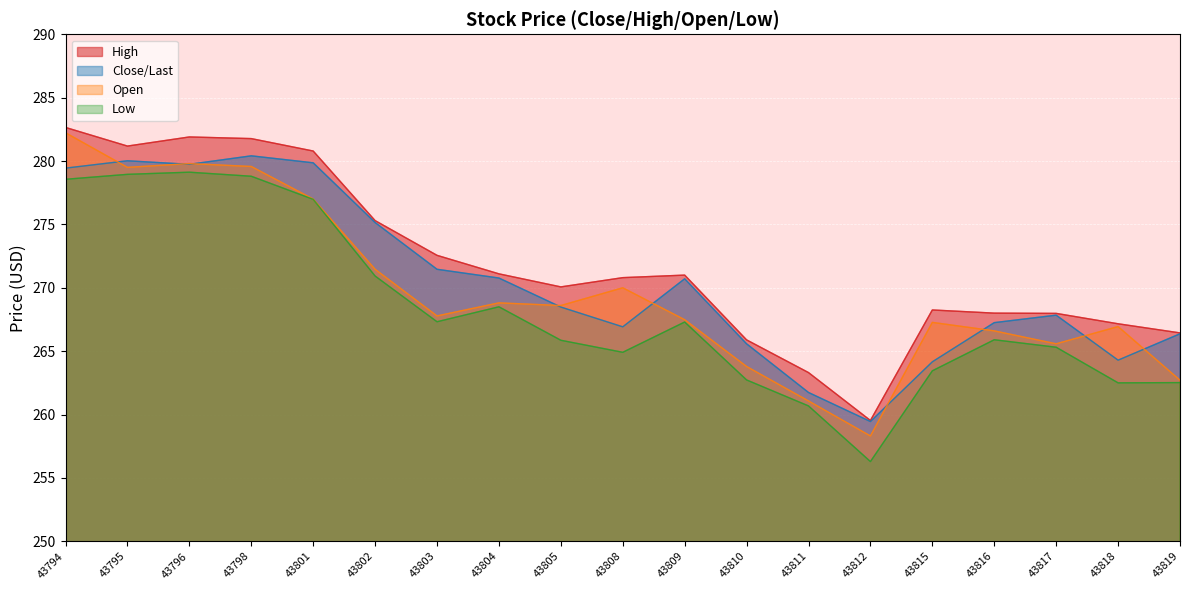

What is the greatest value displayed?

282.6